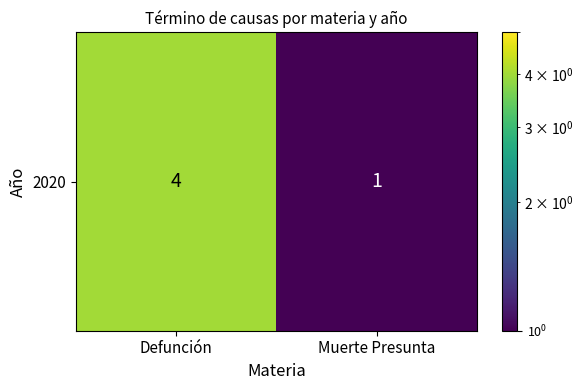

Between Defunción and Muerte Presunta, which is larger?

Defunción